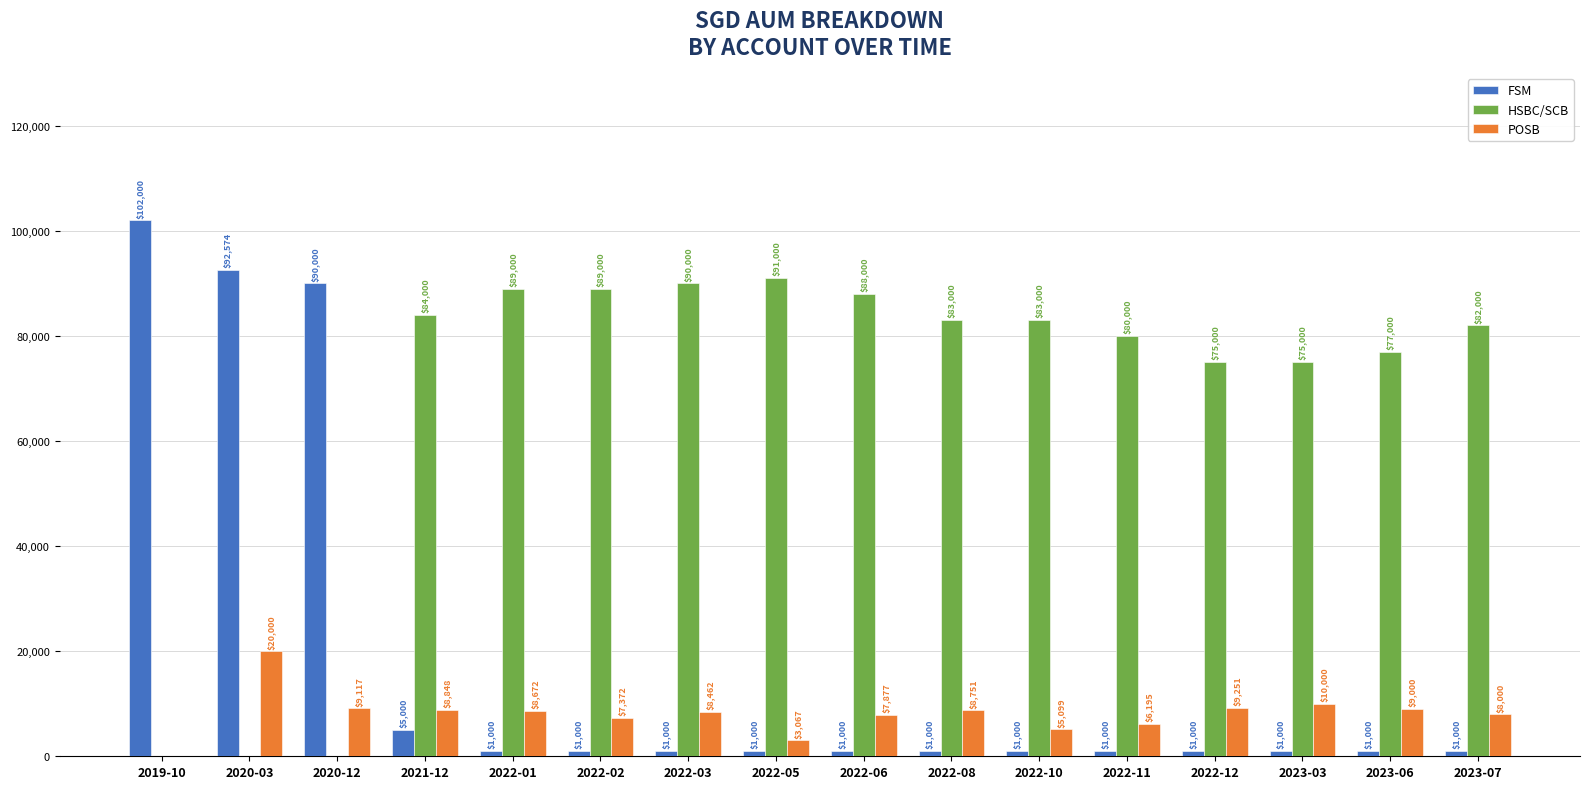

Reading right to left, extract all data points from this chart.

FSM: 1000	1000	1000	1000	1000	1000	1000	1000	1000	1000	1000	1000	5000	90000	92574	102000
HSBC/SCB: 82000	77000	75000	75000	80000	83000	83000	88000	91000	90000	89000	89000	84000	0	0	0
POSB: 8000	9000	10000	9251	6195	5099	8751	7877	3067	8462	7372	8672	8848	9117	20000	0